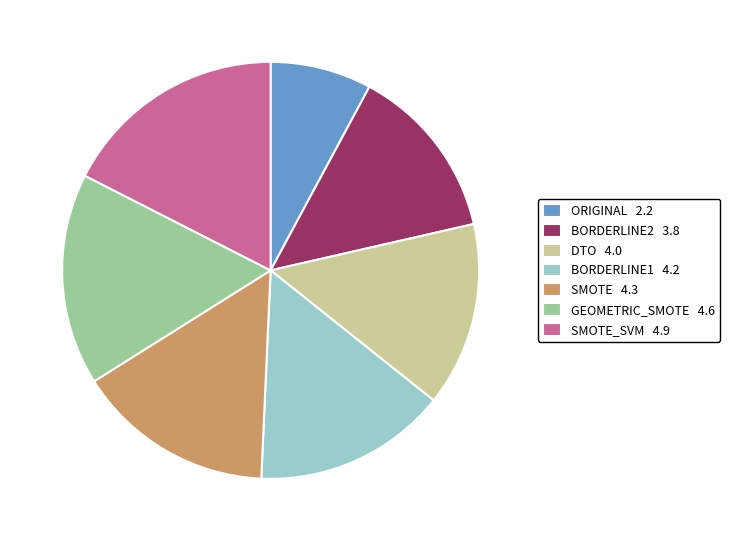

Does any single category account for the majority?

No